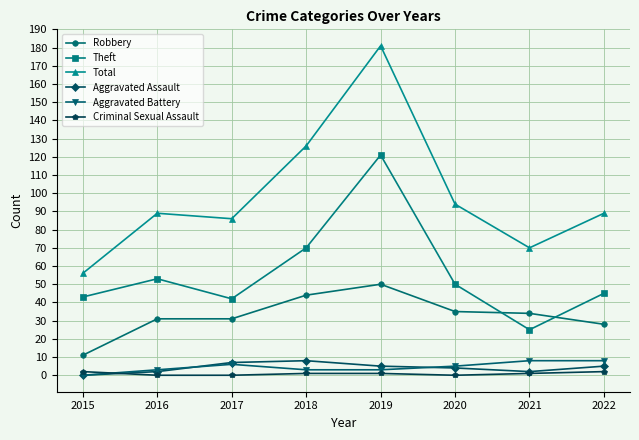

Reading left to right, extract all data points from this chart.

Robbery: 2015=11	2016=31	2017=31	2018=44	2019=50	2020=35	2021=34	2022=28
Theft: 2015=43	2016=53	2017=42	2018=70	2019=121	2020=50	2021=25	2022=45
Total: 2015=56	2016=89	2017=86	2018=126	2019=181	2020=94	2021=70	2022=89
Aggravated Assault: 2015=0	2016=2	2017=7	2018=8	2019=5	2020=4	2021=2	2022=5
Aggravated Battery: 2015=0	2016=3	2017=6	2018=3	2019=3	2020=5	2021=8	2022=8
Criminal Sexual Assault: 2015=2	2016=0	2017=0	2018=1	2019=1	2020=0	2021=1	2022=2